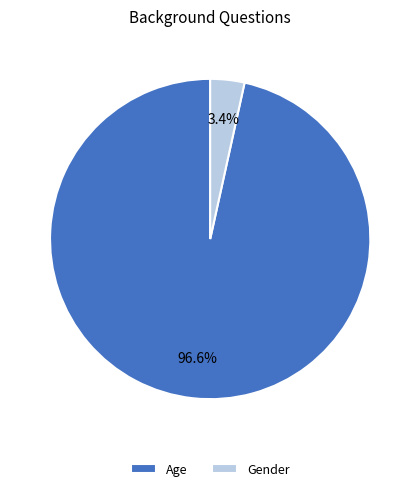

Is the sum of Age and Gender greater than half?

Yes